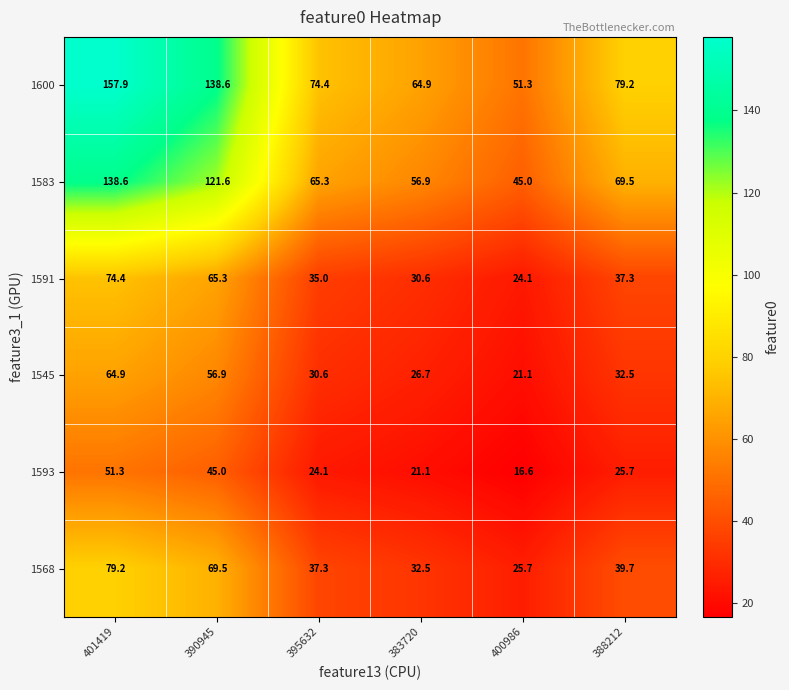

At how many categories does at least one series exceed 157?

1